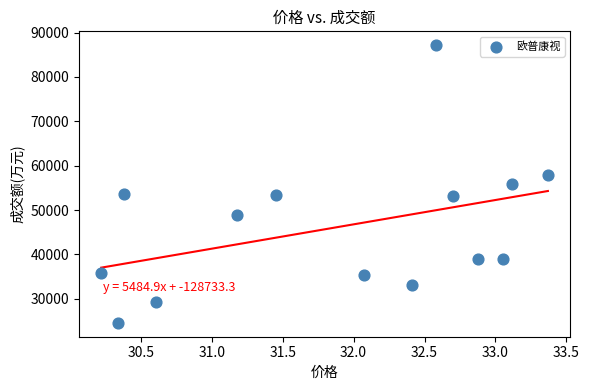

What is the range of Y values (max minus min)?

62575